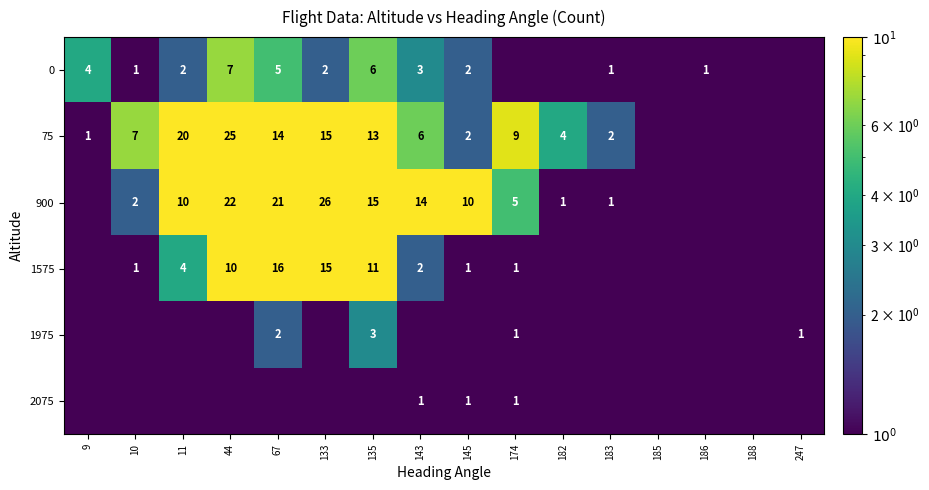

Count the number of data series in this chart.

6